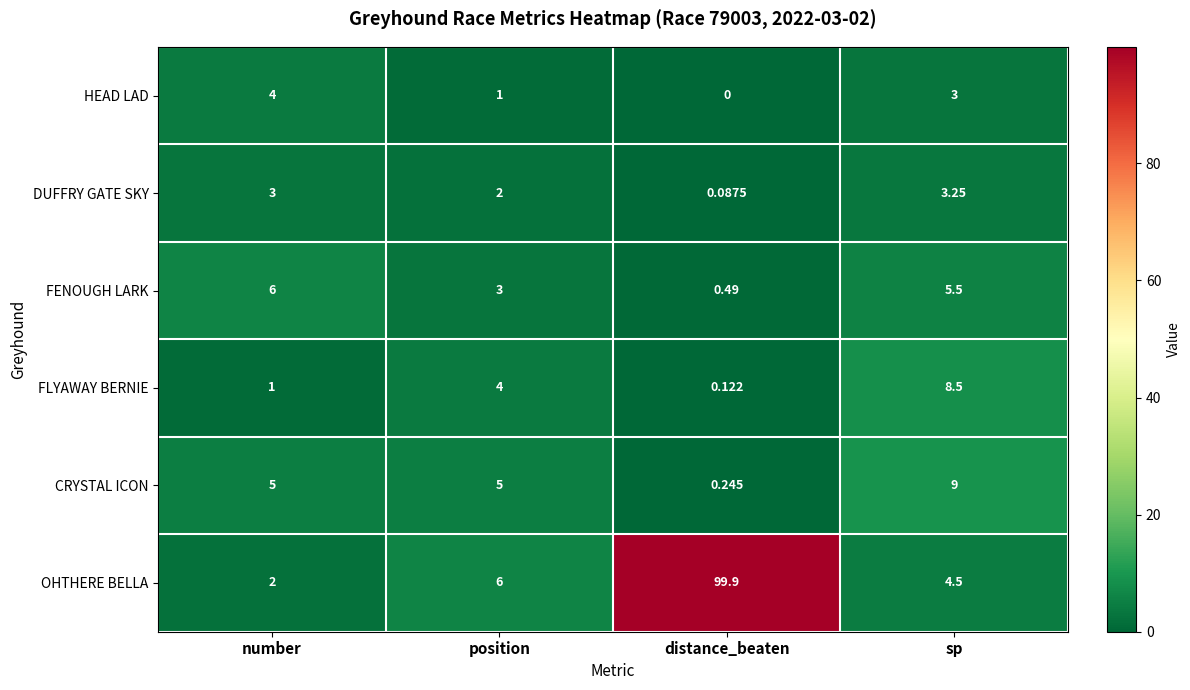

Where is FLYAWAY BERNIE nearest to the value 4?

position